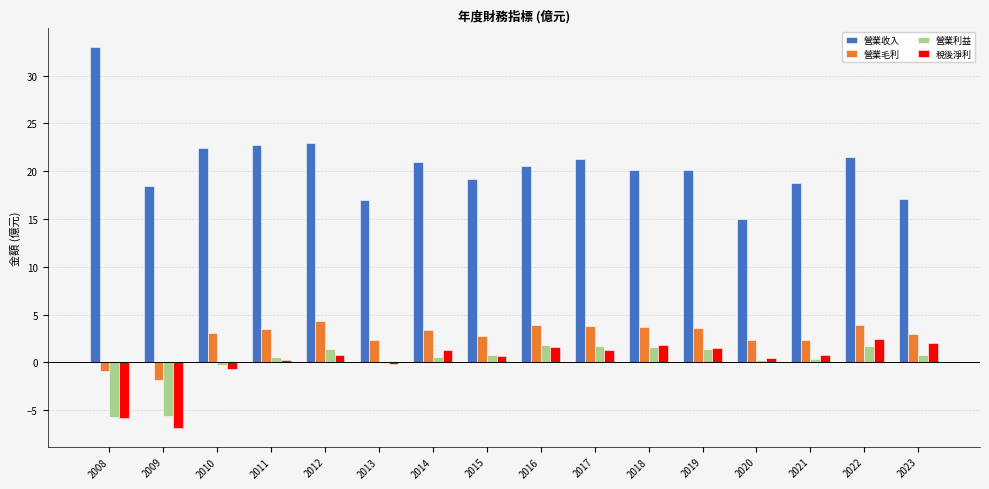

What is the difference between the 營業毛利 values at 2016 and 2023?

1.0